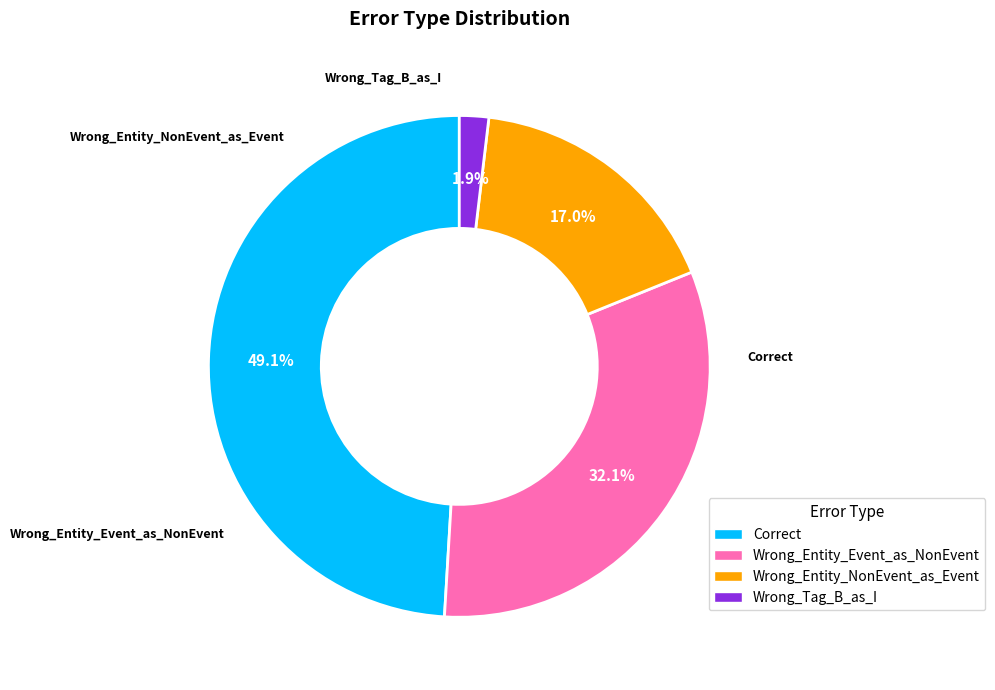

The Wrong_Entity_NonEvent_as_Event slice represents 17% of the pie. True or false?

True